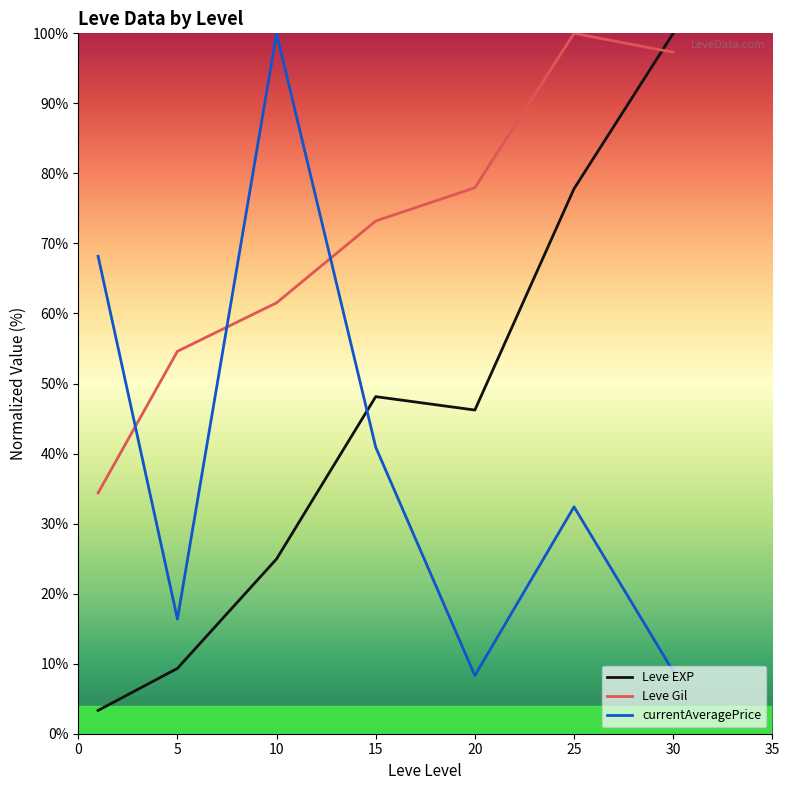

What is the smallest value displayed?

3.3